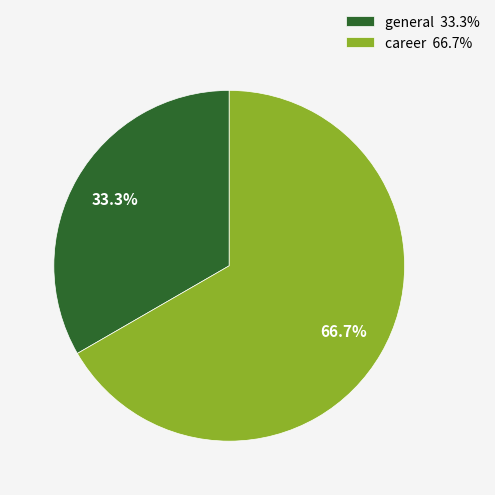

How many segments does this pie chart have?

2